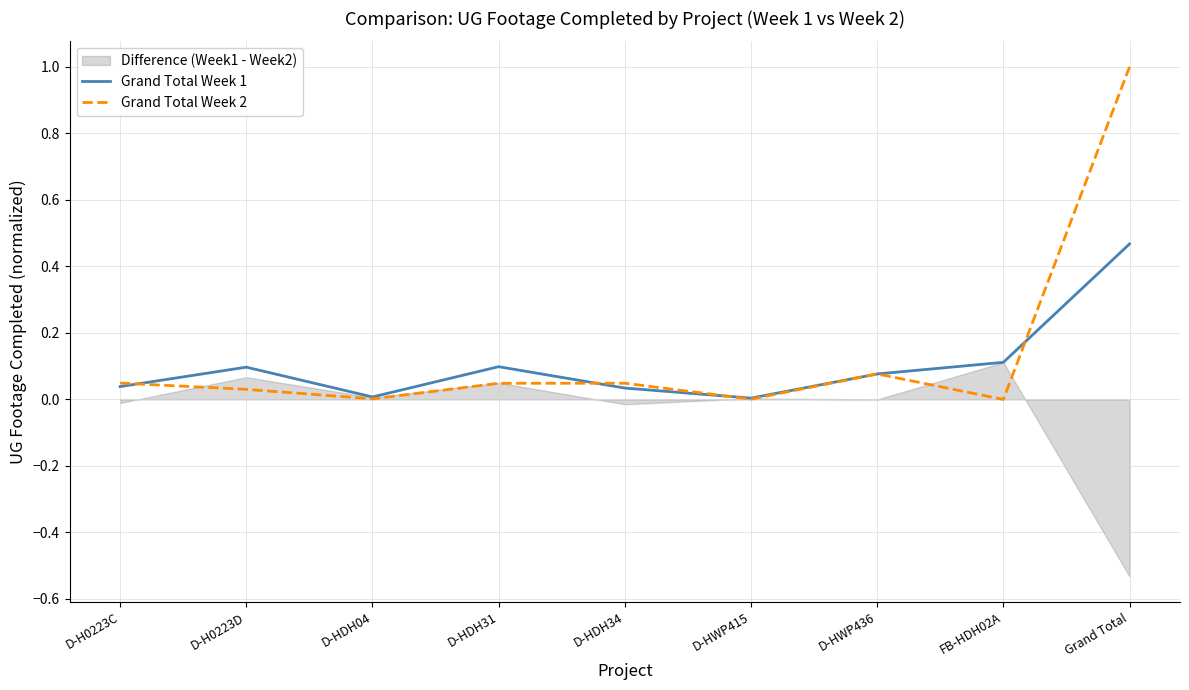

How many lines are shown in the chart?

2